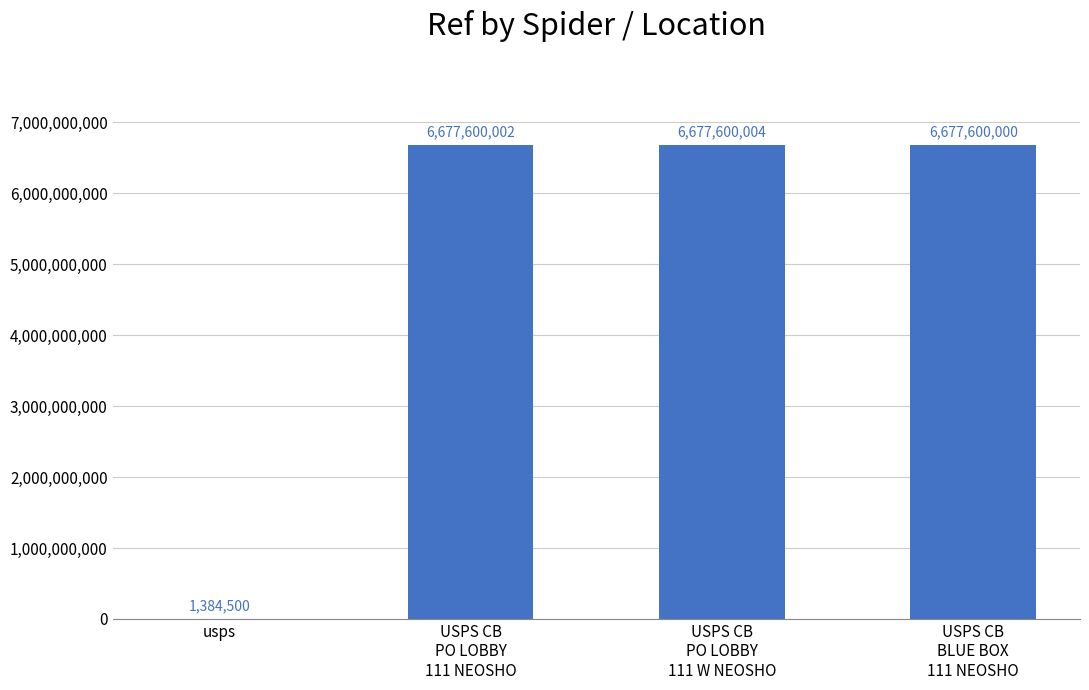

Is it true that the value at USPS CB
PO LOBBY
111 NEOSHO is 11778789208?

False